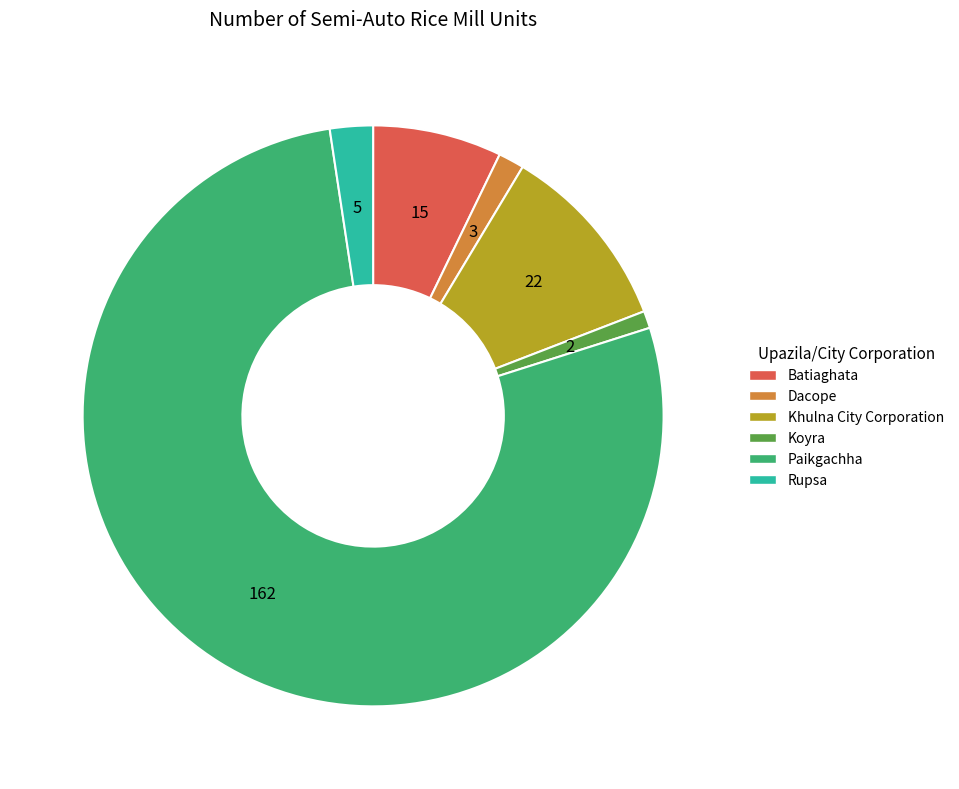

Is it true that Batiaghata is 7% of the pie?

True